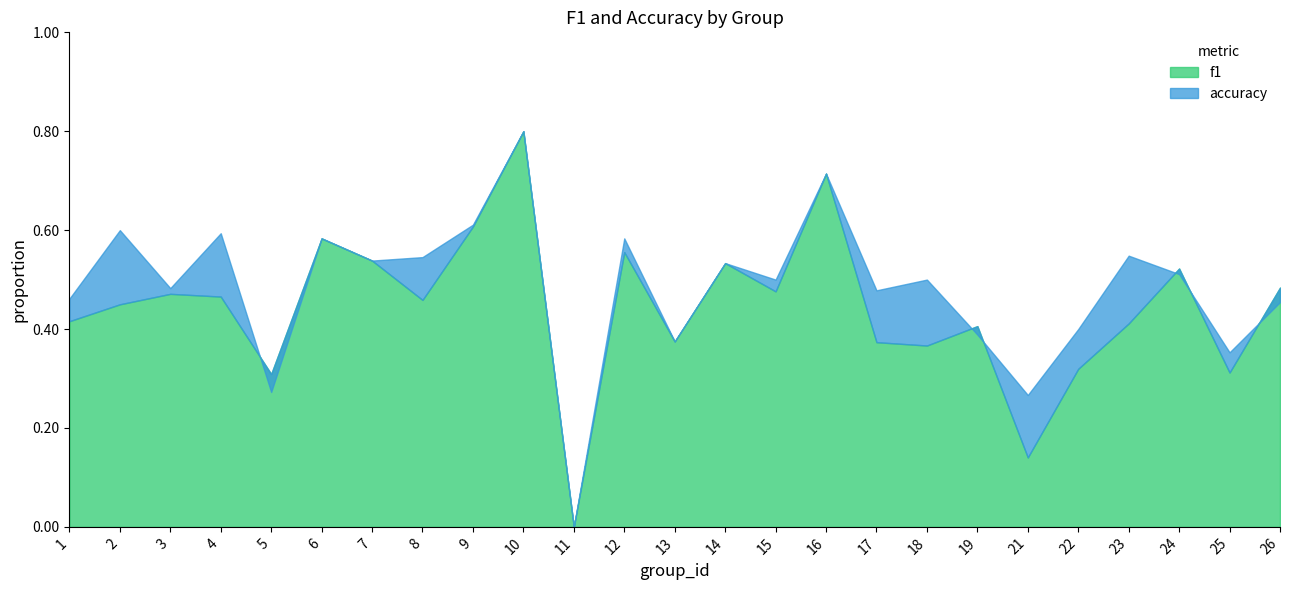

In accuracy, how many points are lower than both neighbors (excluding endpoints)?

9